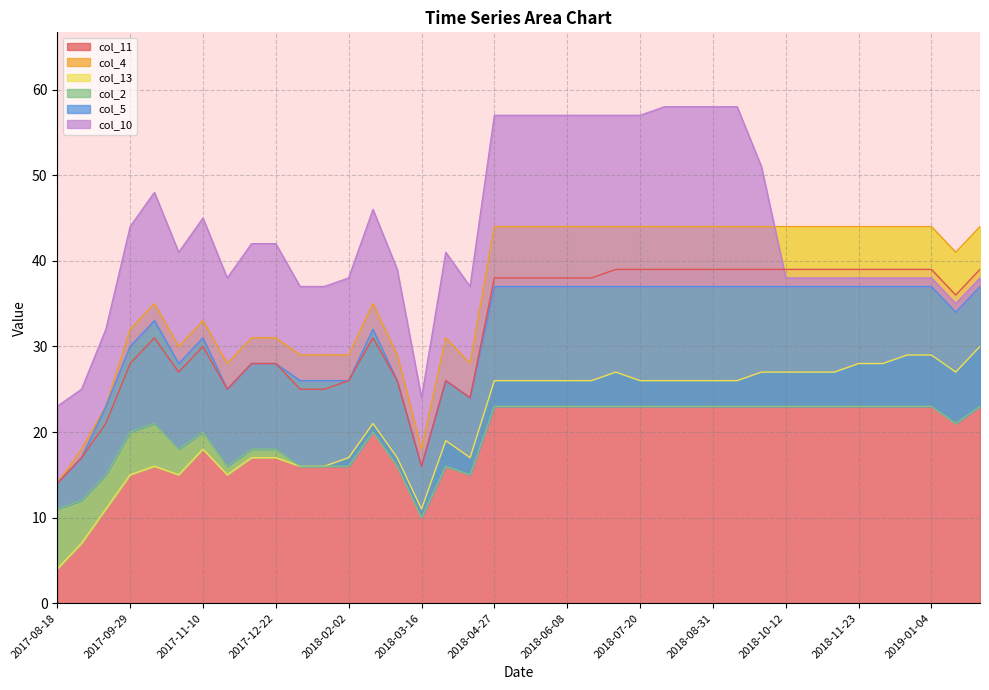

What is the sum of all col_4 values?

1424